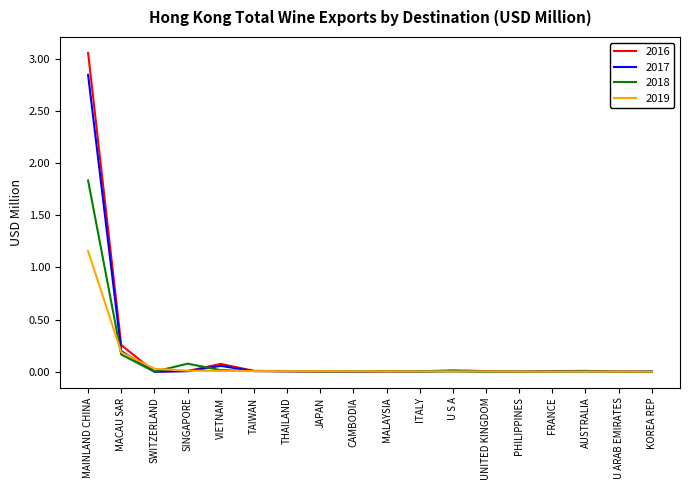

Which series has the widest spread of values?

2016